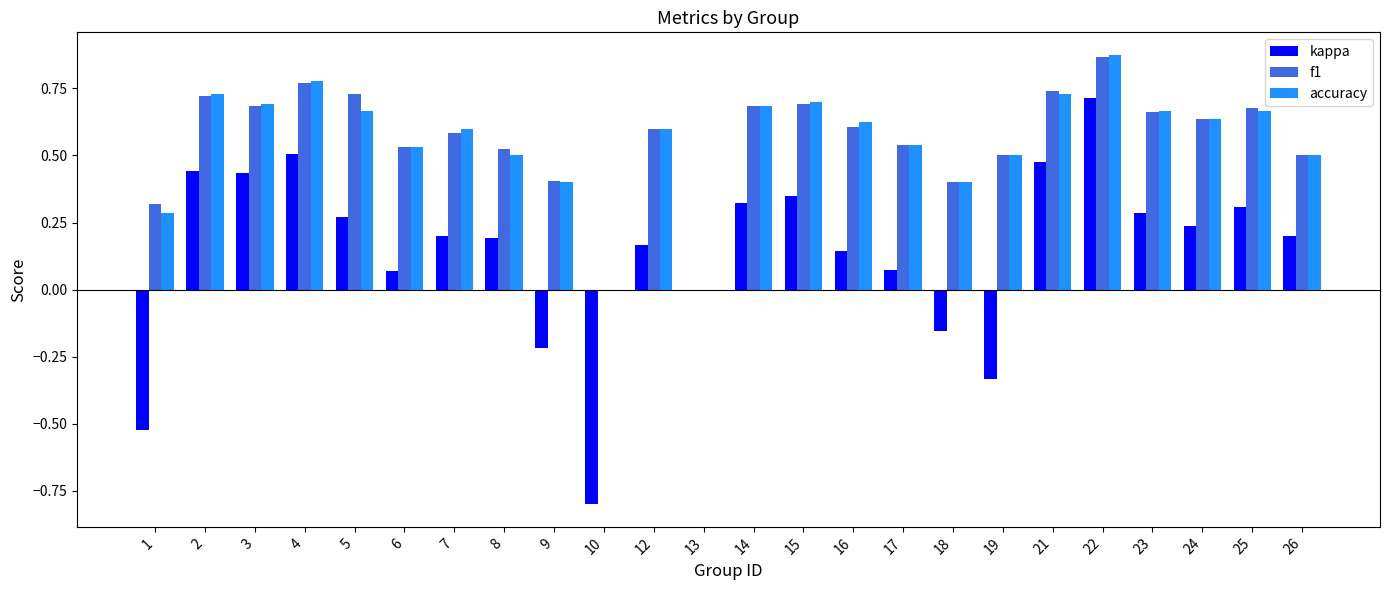

The value of accuracy at 19 is 0.5. True or false?

True